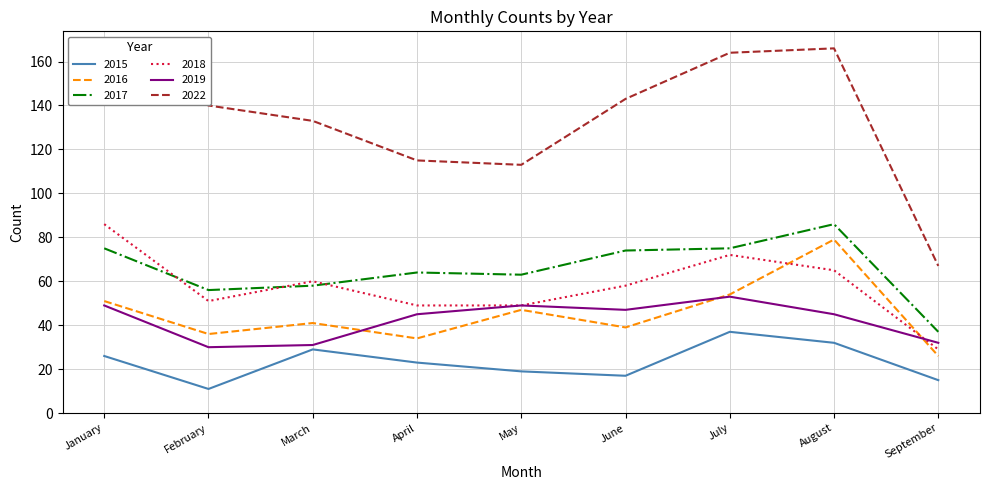

True or false: 2019 and 2017 cross at least once.

False